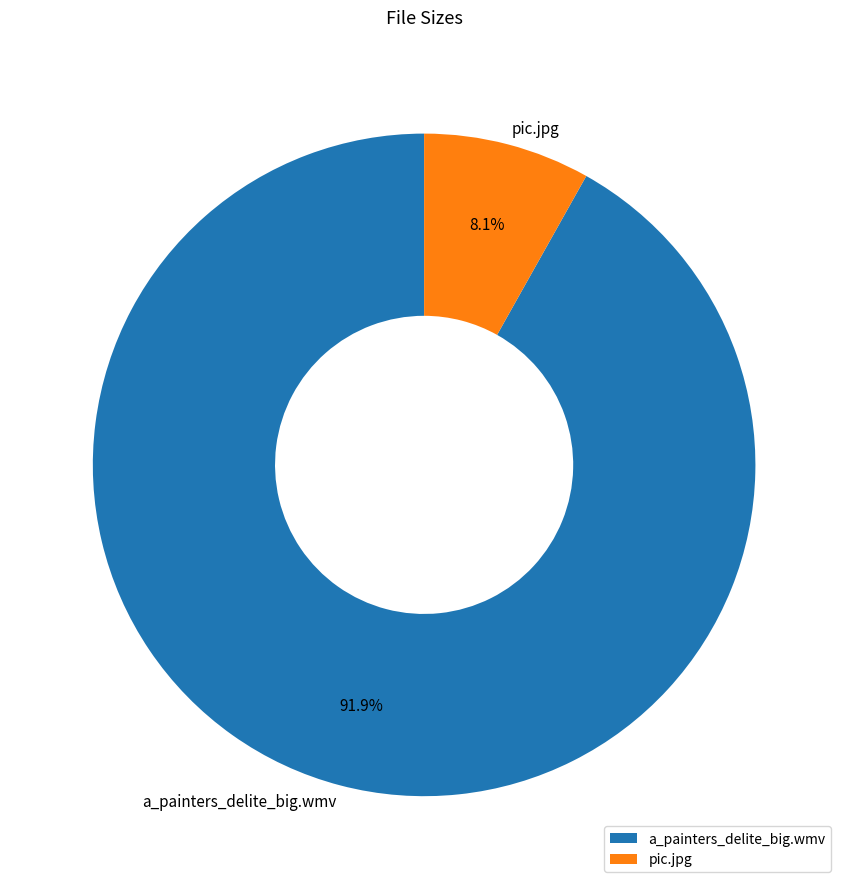

To the nearest percent, what is the combined percentage of pic.jpg and a_painters_delite_big.wmv?

100%